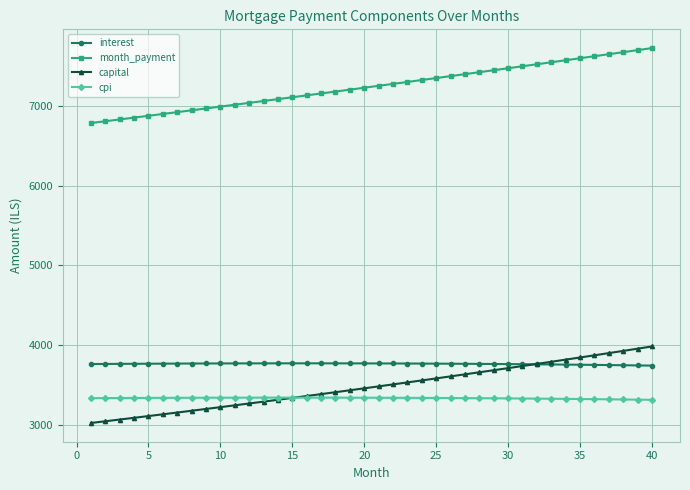

Is this an area chart (filled region under the line)?

No